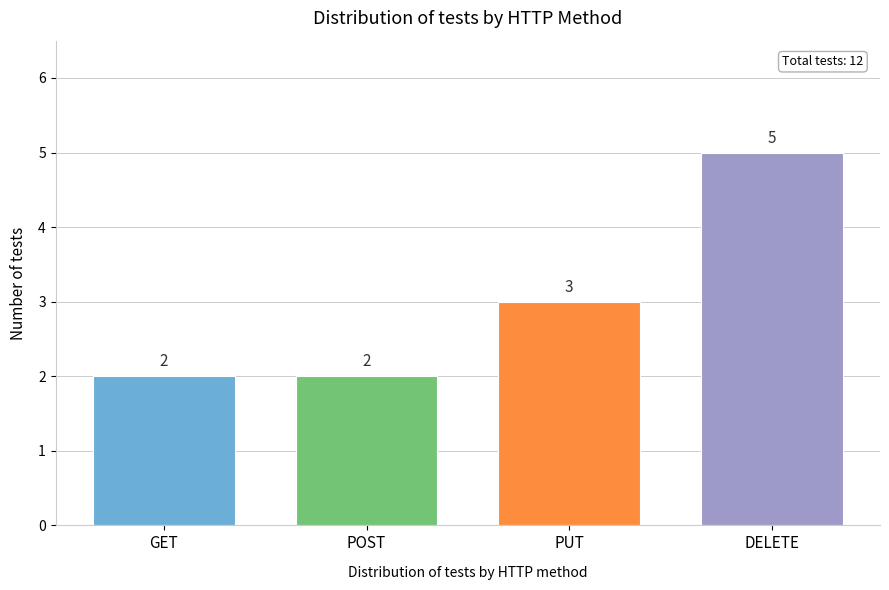

Reading left to right, list all the values displayed in this chart.

2	2	3	5